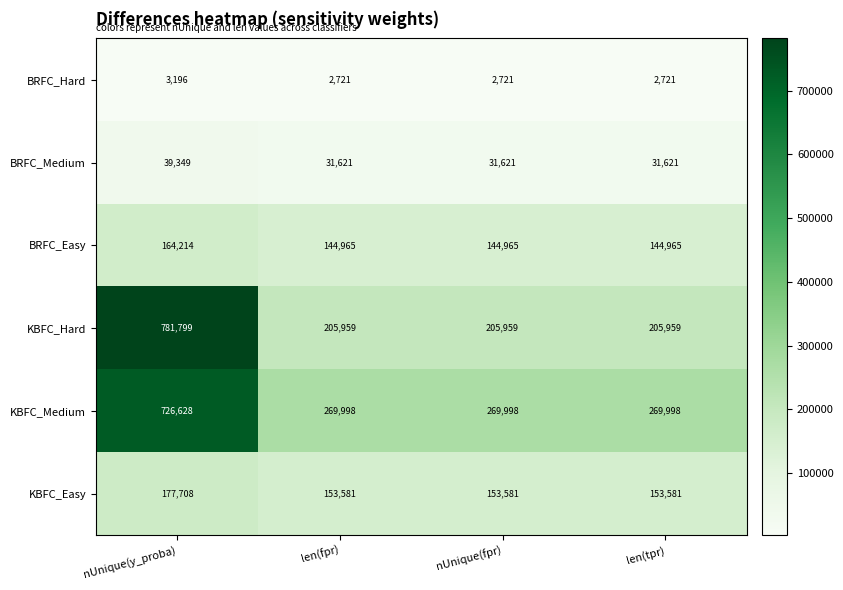

At how many categories does at least one series exceed 713036?

1